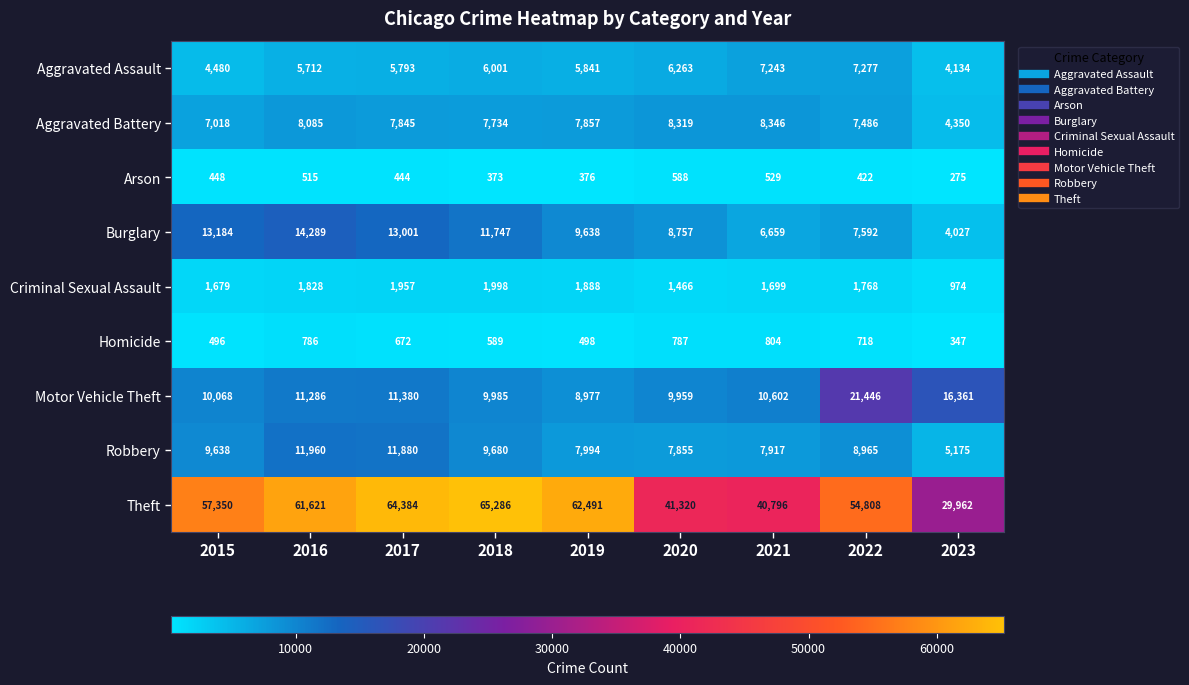

List the series in order of their peak value, highest first.

Theft, Motor Vehicle Theft, Burglary, Robbery, Aggravated Battery, Aggravated Assault, Criminal Sexual Assault, Homicide, Arson